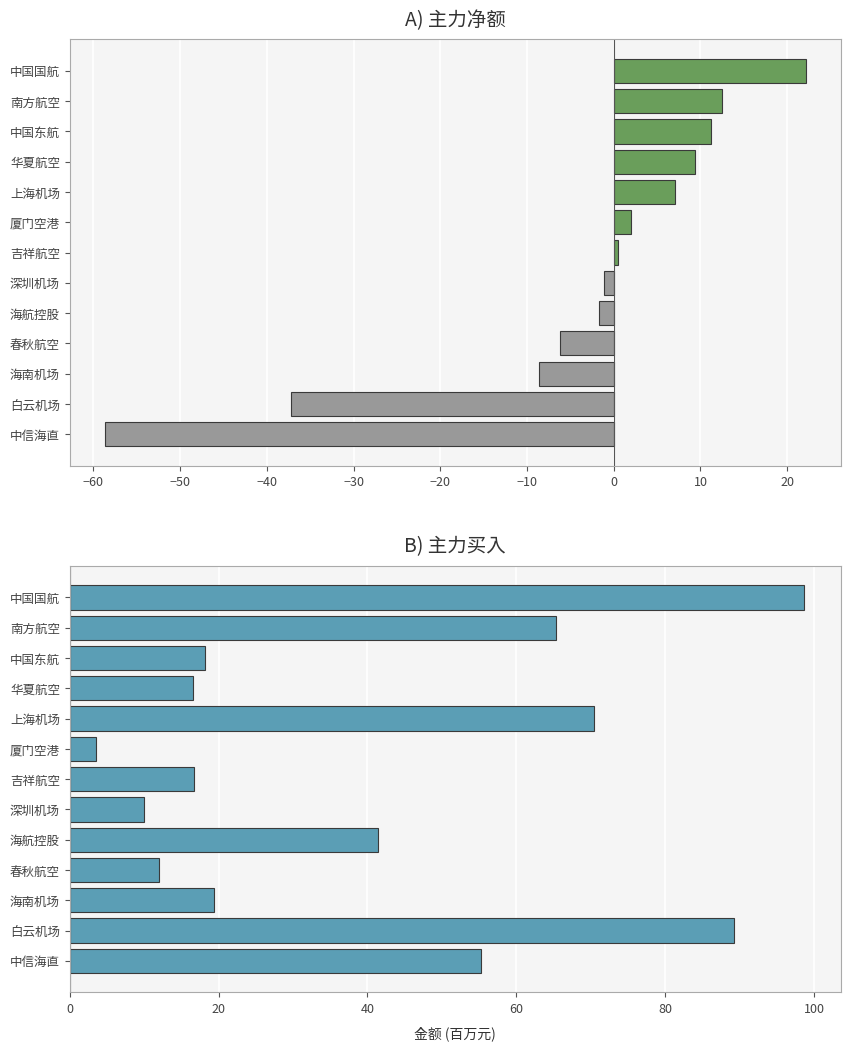

Is the value of 主力买入 (百万元) at 上海机场 greater than the value of 主力净额 (百万元) at 海航控股?

Yes